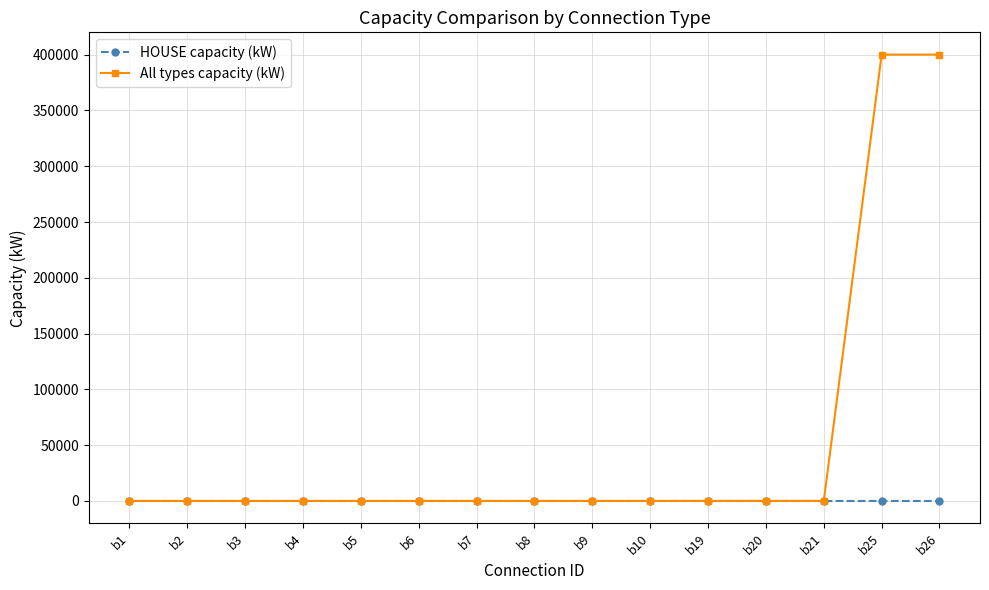

List the series in order of their overall mean, lowest first.

HOUSE capacity (kW), All types capacity (kW)